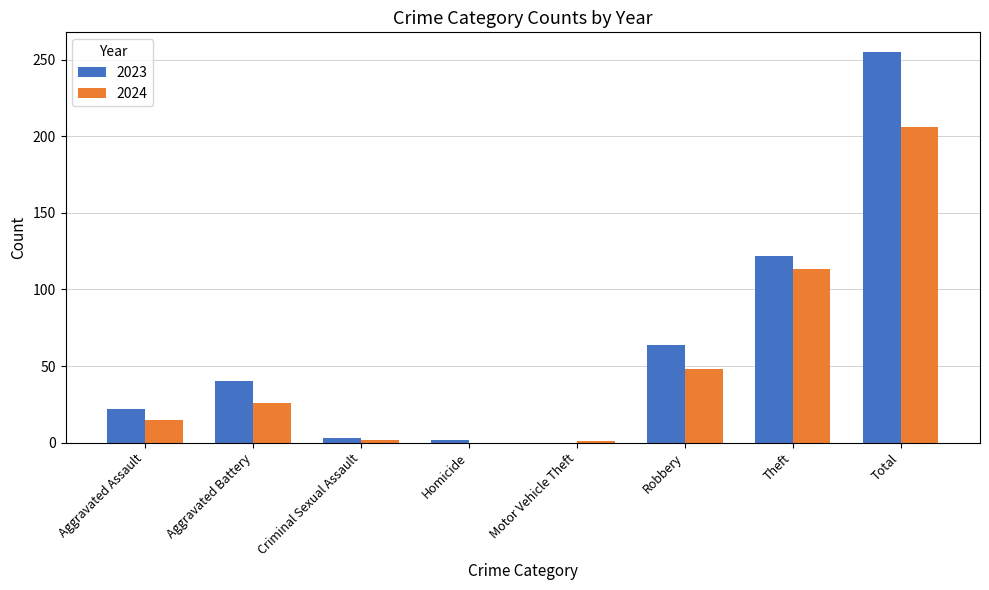

What is the sum of all 2023 values?

508